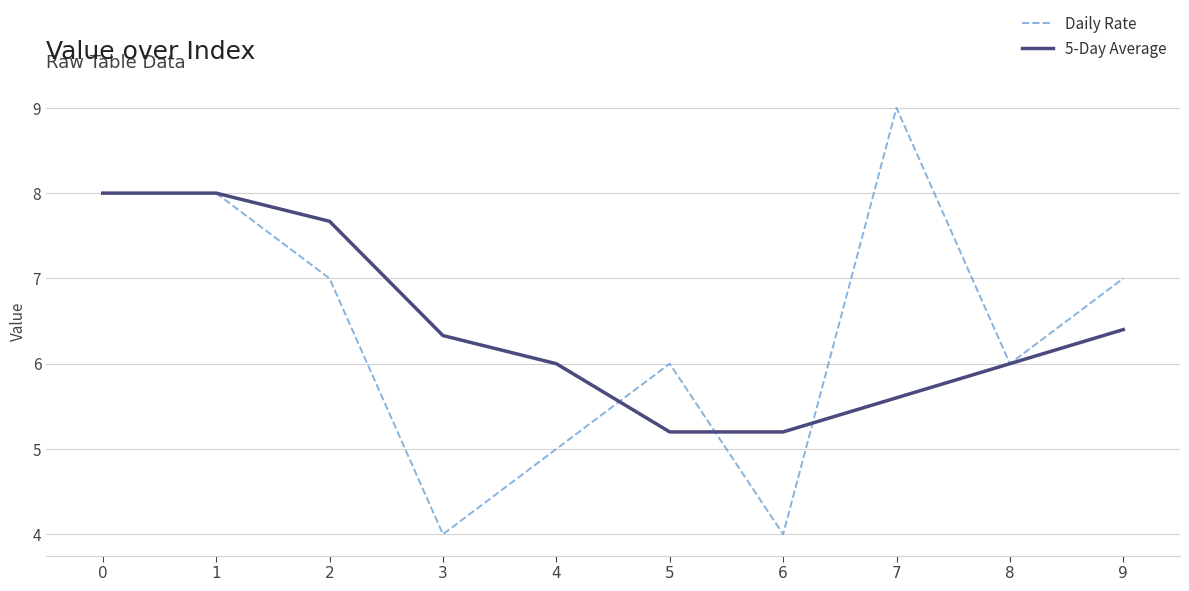

The value of Daily Rate at 3 is 4.0. True or false?

True